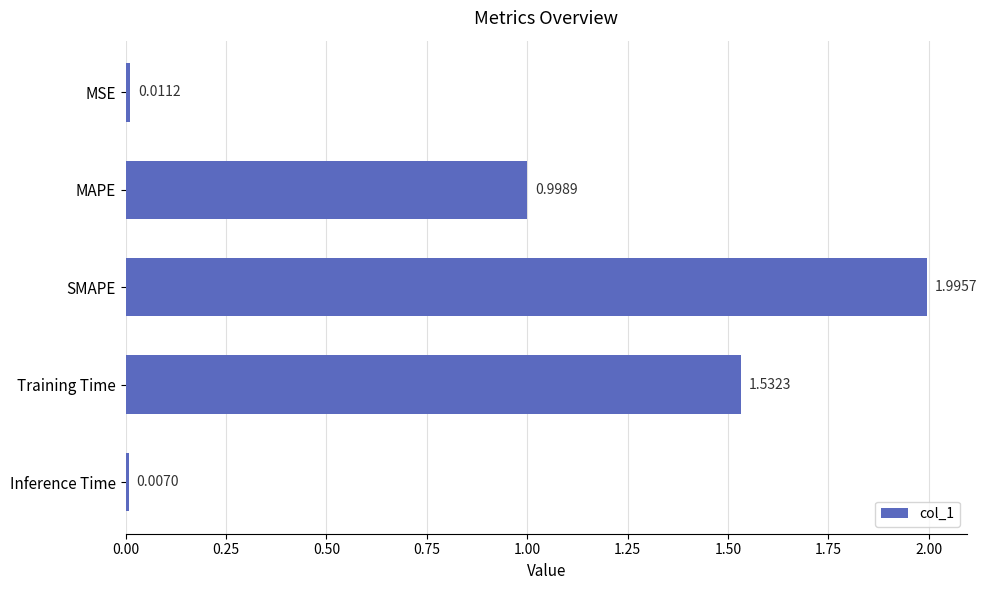

Approximately how many times larger is the value at MAPE compared to Training Time?

0.7